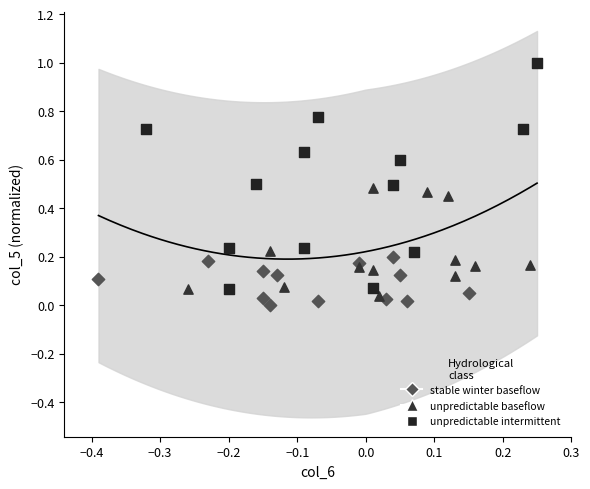

Which series contains the lowest Y value?

stable winter baseflow